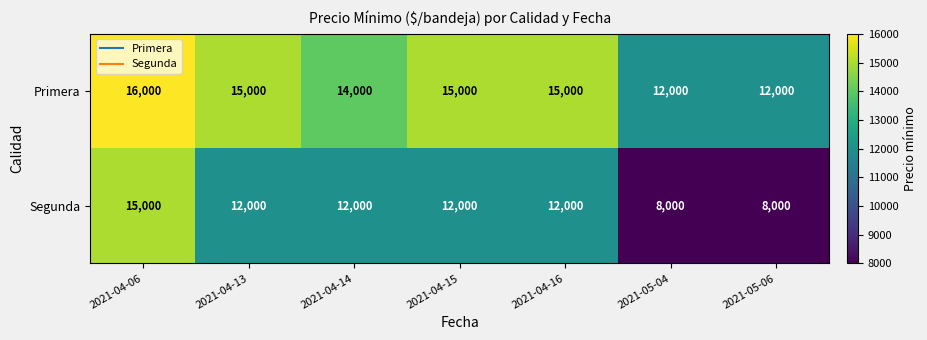

How many distinct data groups are displayed?

2